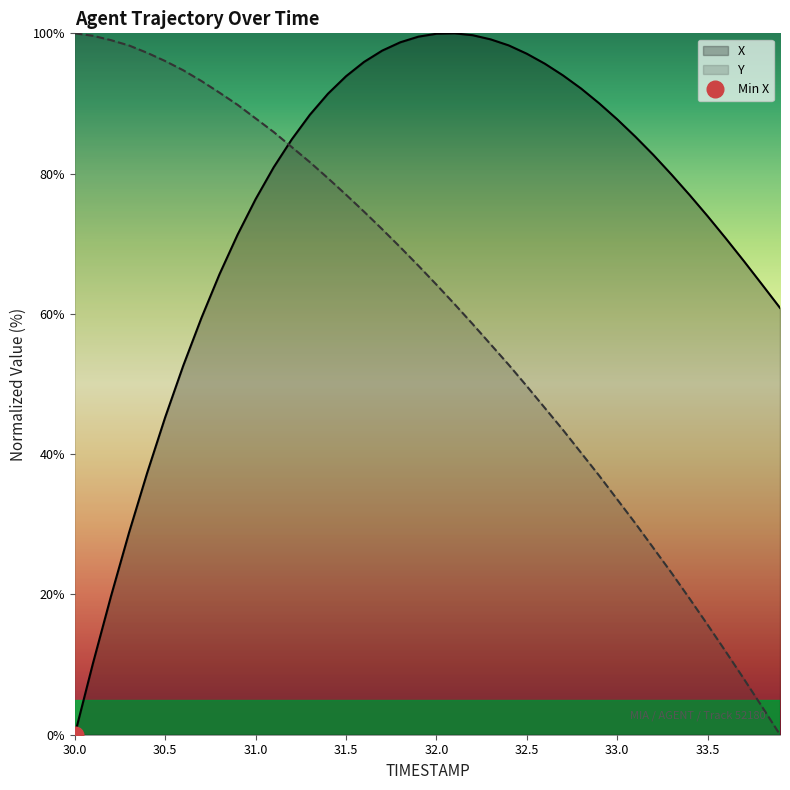

What are all the series names shown in the legend?

X, Y